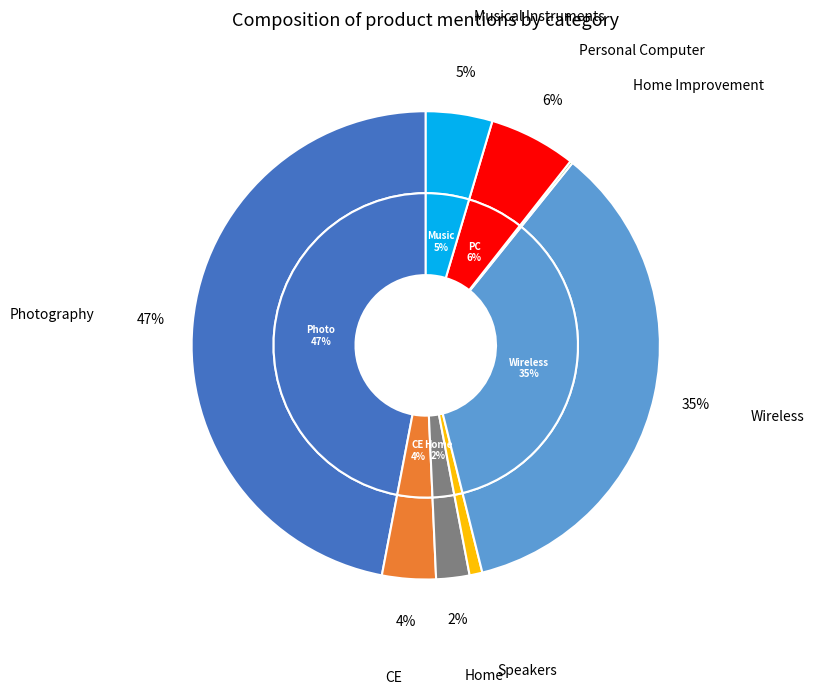

Does Wireless represent more than half of the total?

No